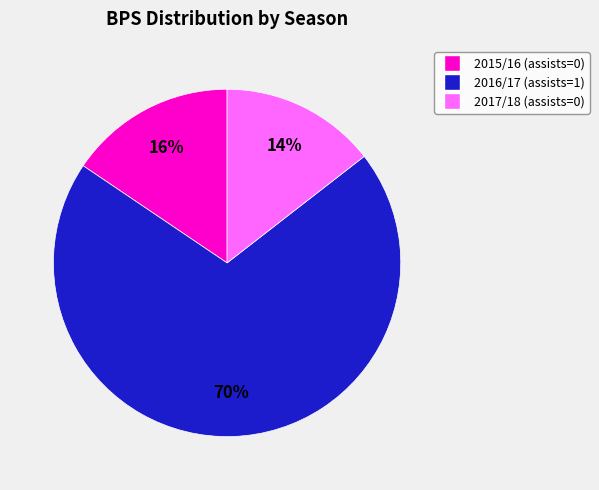

Is there any slice that represents more than half of the pie?

Yes